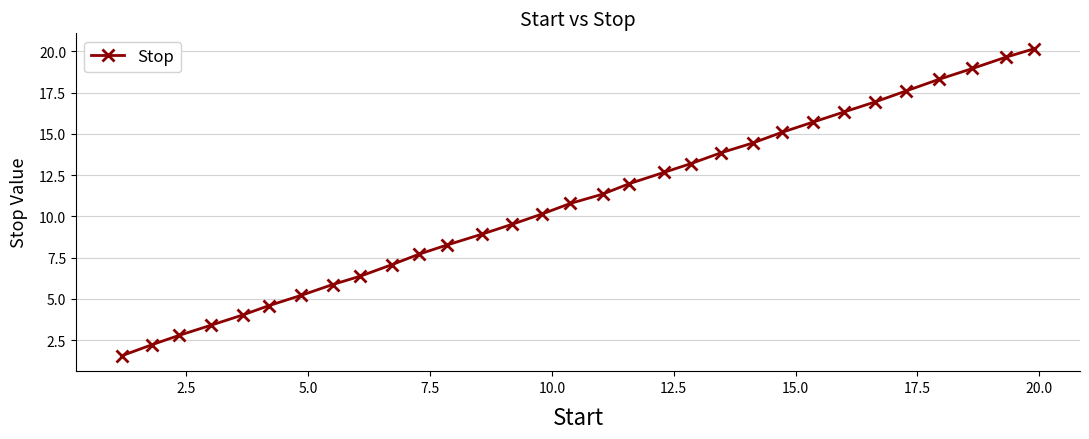

What is the maximum value shown in the chart?

20.2